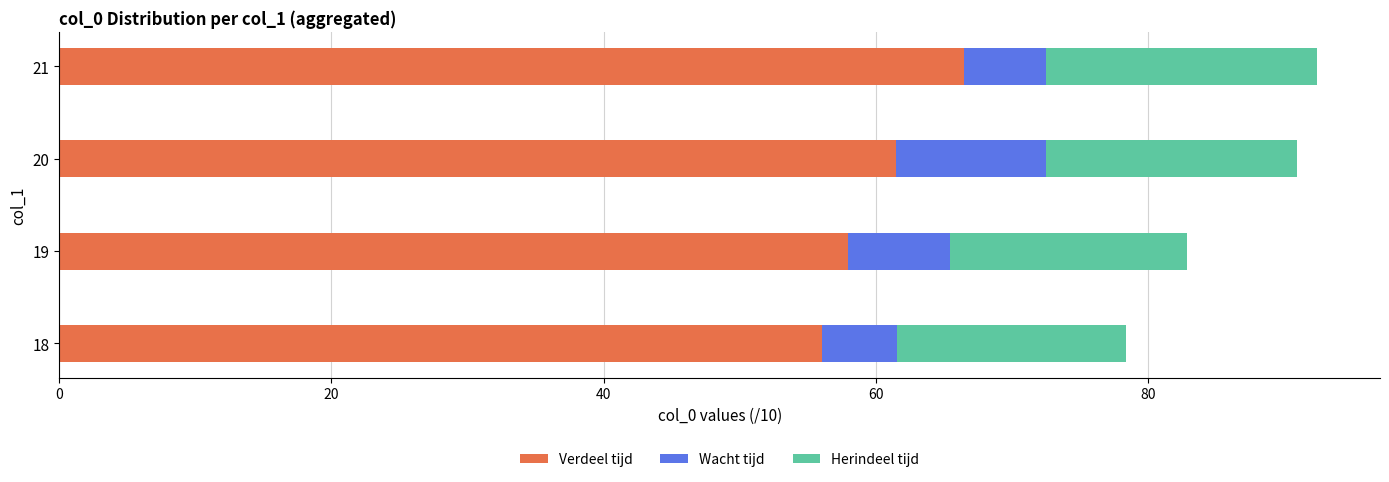

The value of Verdeel tijd at 21 is 117.1. True or false?

False